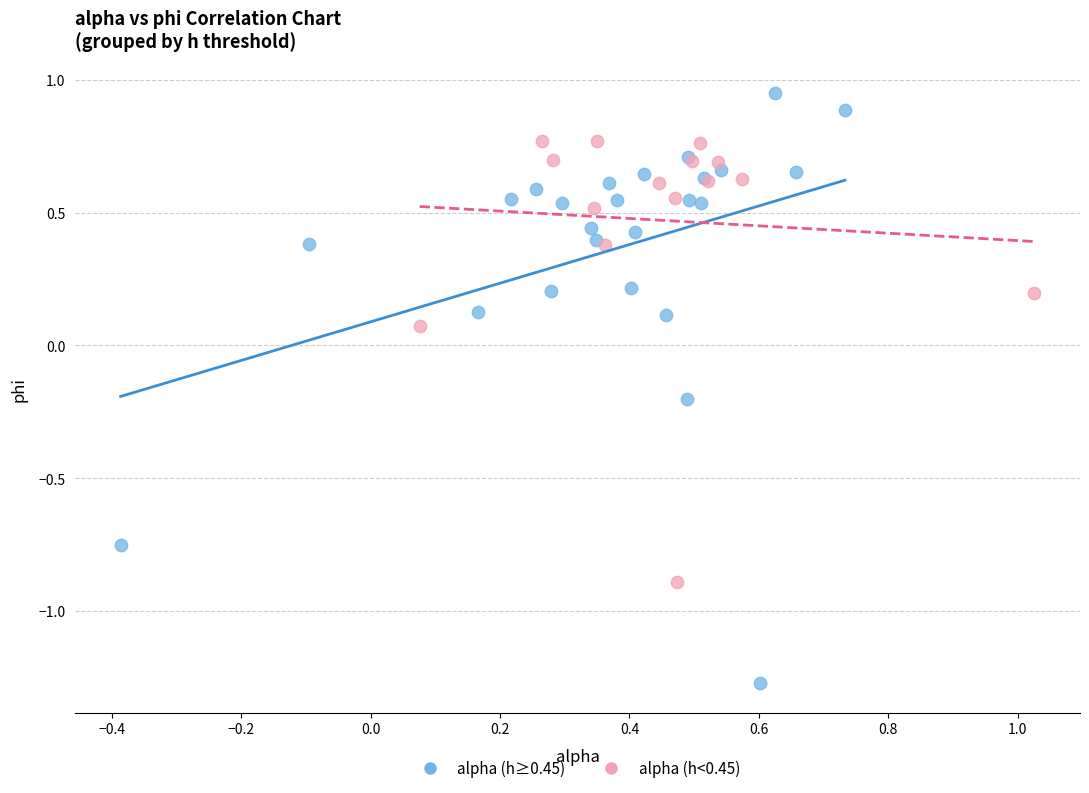

Which series reaches the maximum Y coordinate?

alpha (h≥0.45)